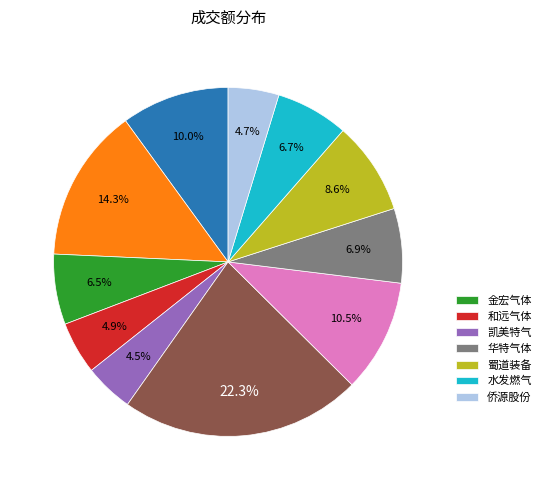

Count the number of slices in the pie.

11